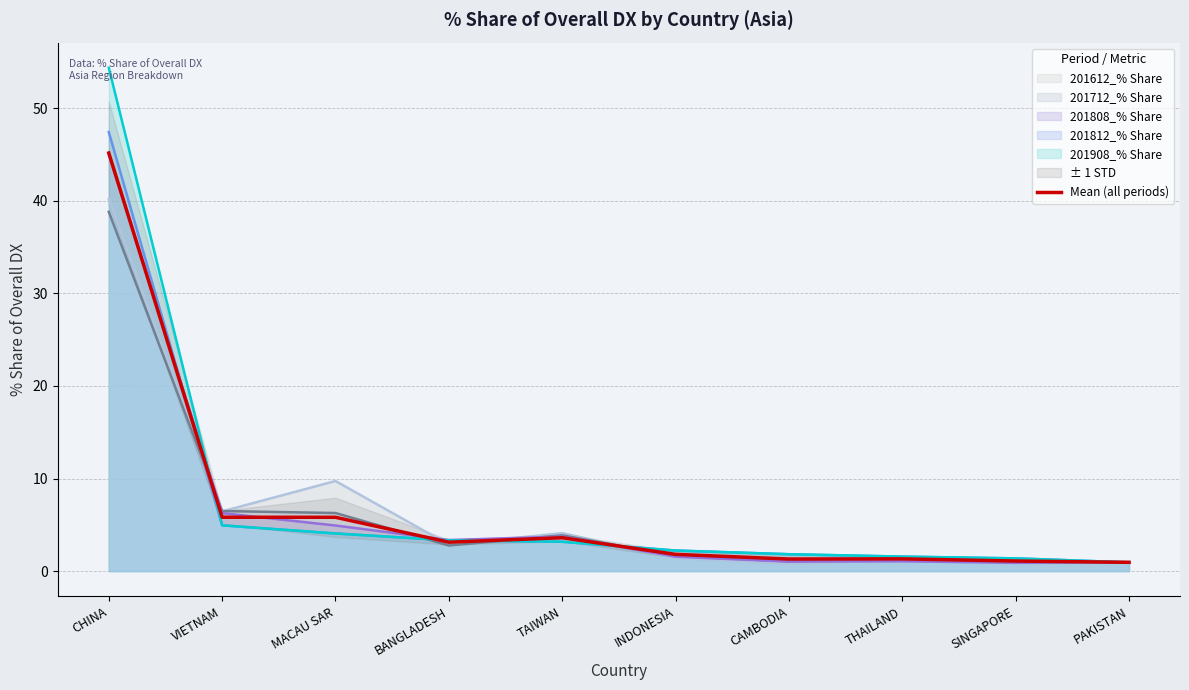

The value at CAMBODIA is 2.1. True or false?

False